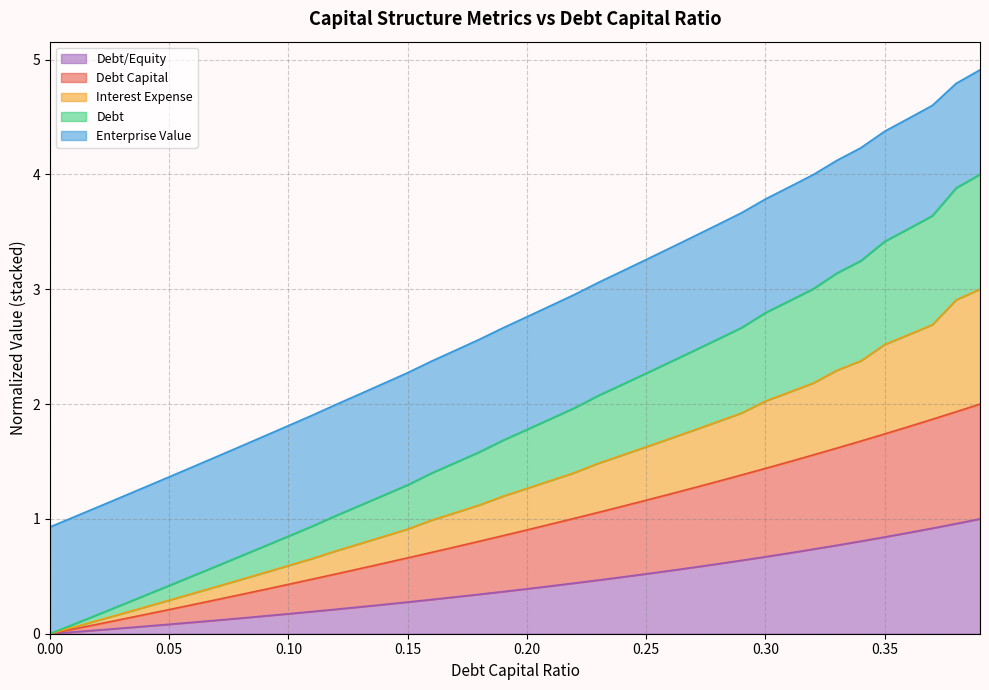

True or false: debt_equity and interest_expense cross at least once.

False